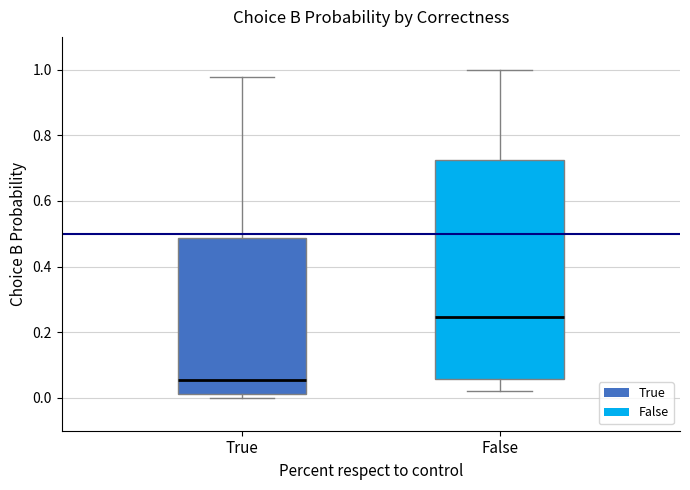

Where does the median line of the box for True sit on the y-axis? The values are not printed on the chart, so give them approximately, as read against the axis.

0.06